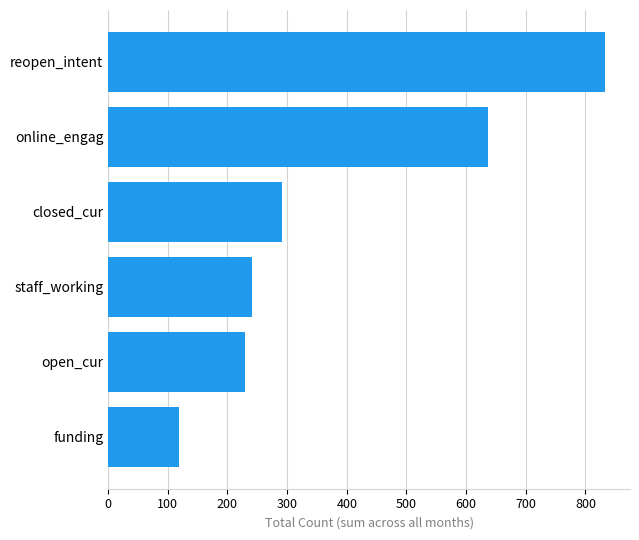

What is the smallest value displayed?

118